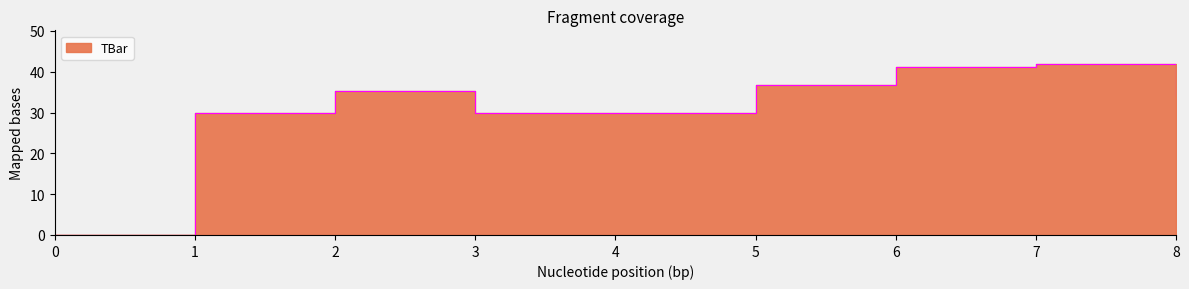

Reading right to left, what are all the values shown in this chart?

8=34.4	7=41.8	6=41.1	5=36.7	4=30.0	3=30.0	2=35.3	1=30.0	0=0.0